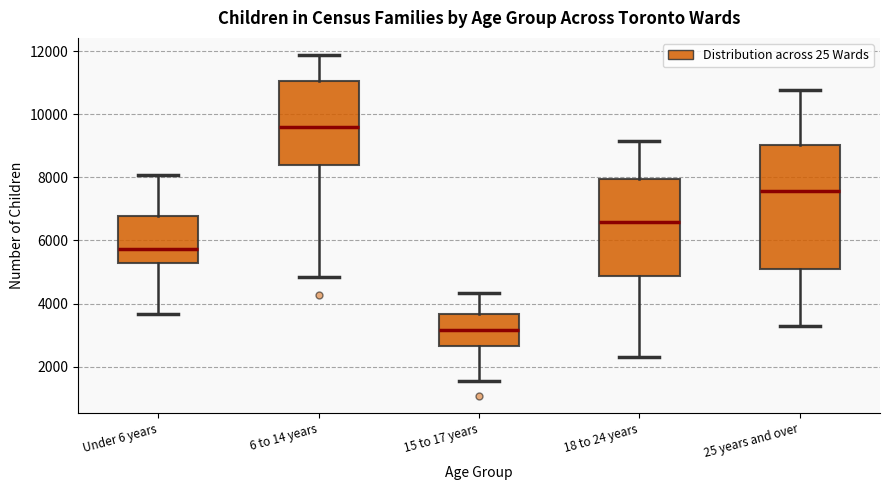

Reading left to right, transcribe this box plot: for each box, give where its median line is, the range the box spans, and where its two whiskers end, as read against the y-axis. The values are not printed on the chart, so give them approximately, as read against the axis.

Under 6 years: median 5800, box 5200 to 6800, whiskers 3600 to 8000
6 to 14 years: median 9600, box 8400 to 11000, whiskers 4800 to 11800
15 to 17 years: median 3200, box 2600 to 3600, whiskers 1600 to 4400
18 to 24 years: median 6600, box 4800 to 8000, whiskers 2400 to 9200
25 years and over: median 7600, box 5000 to 9000, whiskers 3400 to 10800